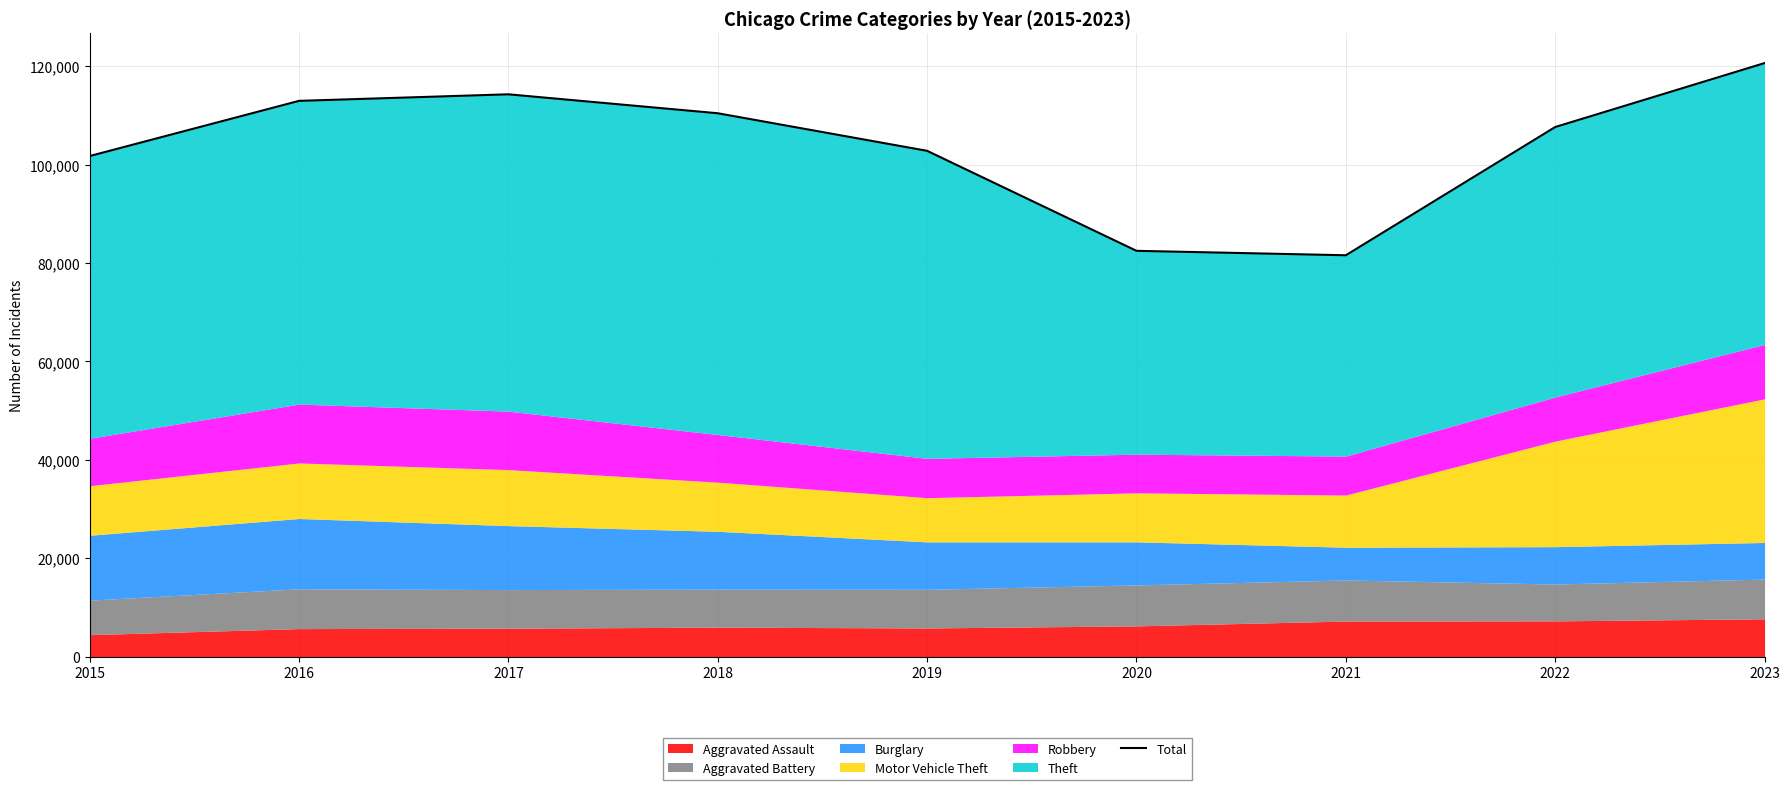

The value at 2021 is 81577. True or false?

True